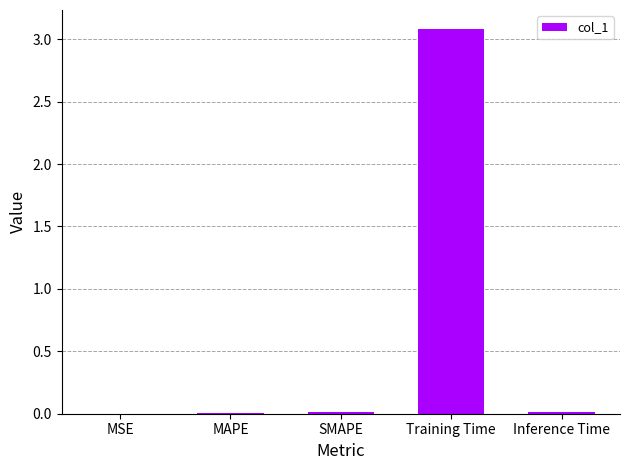

The chart shows a value of 0.0 at SMAPE. True or false?

True